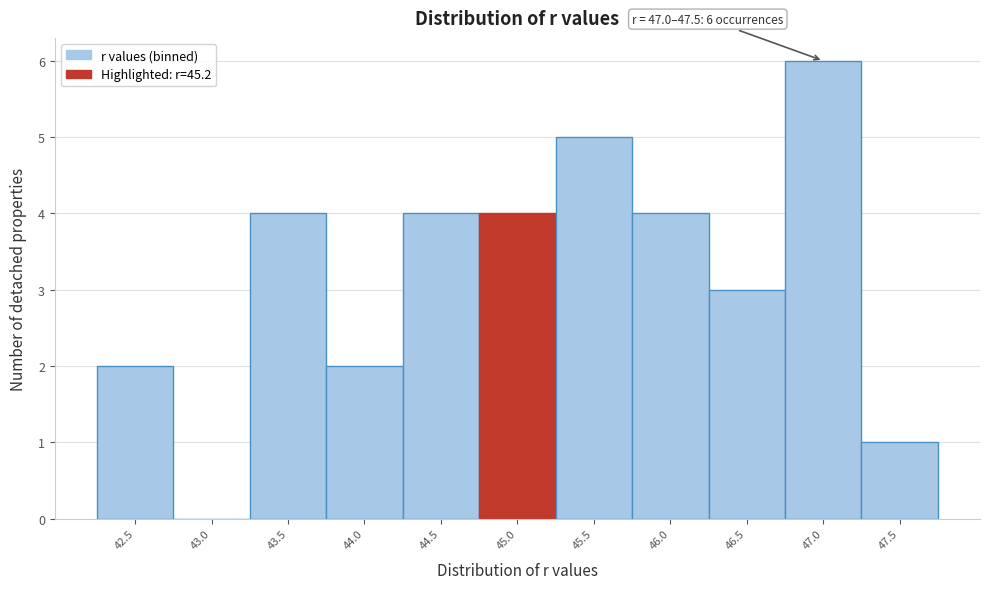

Reading left to right, transcribe all the data shown in this chart.

42.5=2	43.0=0	43.5=4	44.0=2	44.5=4	45.0=4	45.5=5	46.0=4	46.5=3	47.0=6	47.5=1